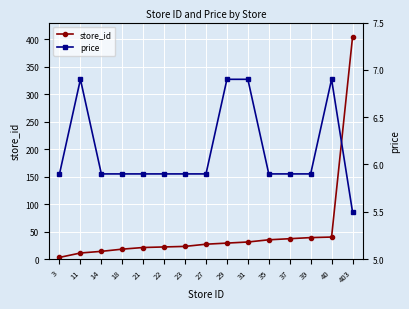

At which label does store_id reach its minimum?

3